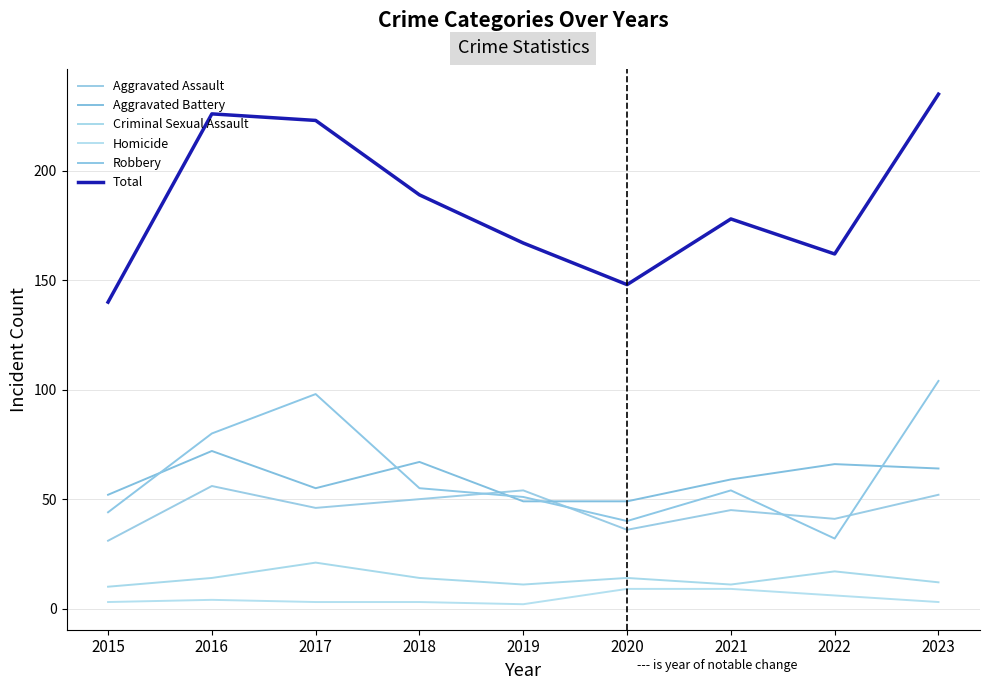

True or false: Homicide has a value of 1 at 2016.

False